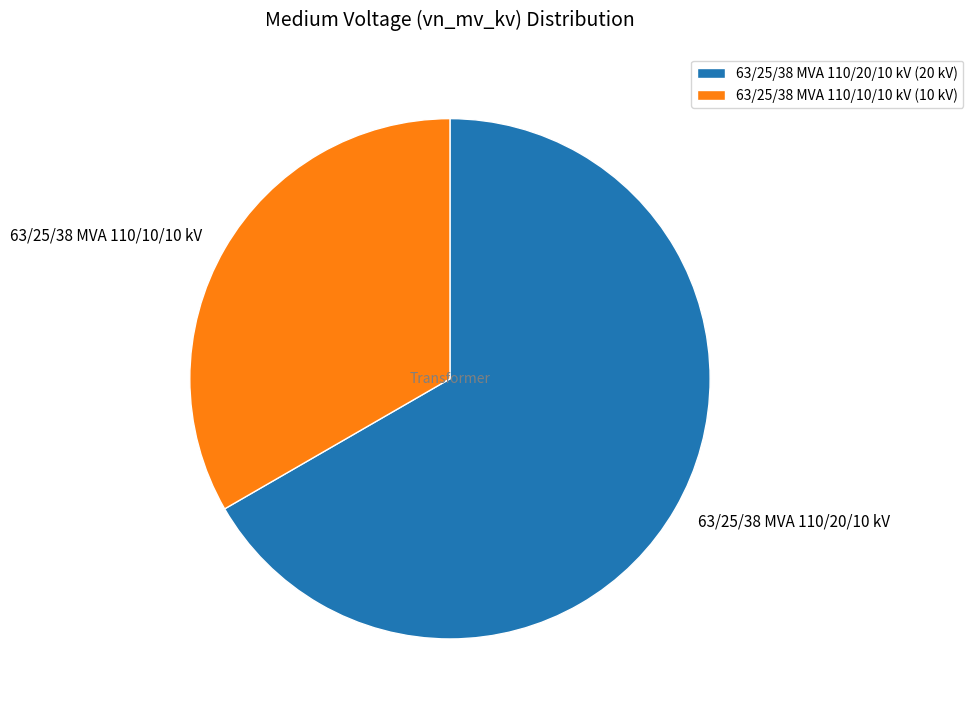

Count the number of slices in the pie.

2